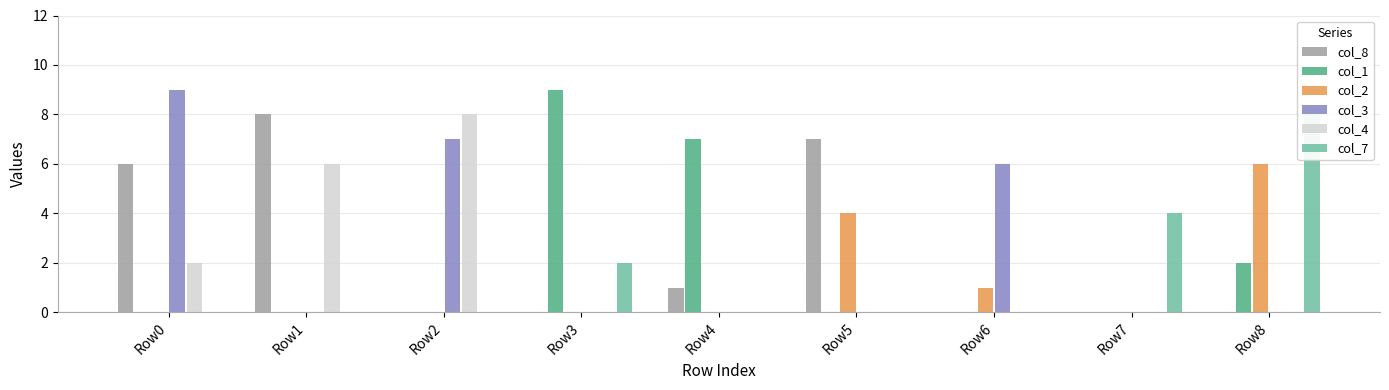

How many bars are there in each group?

6